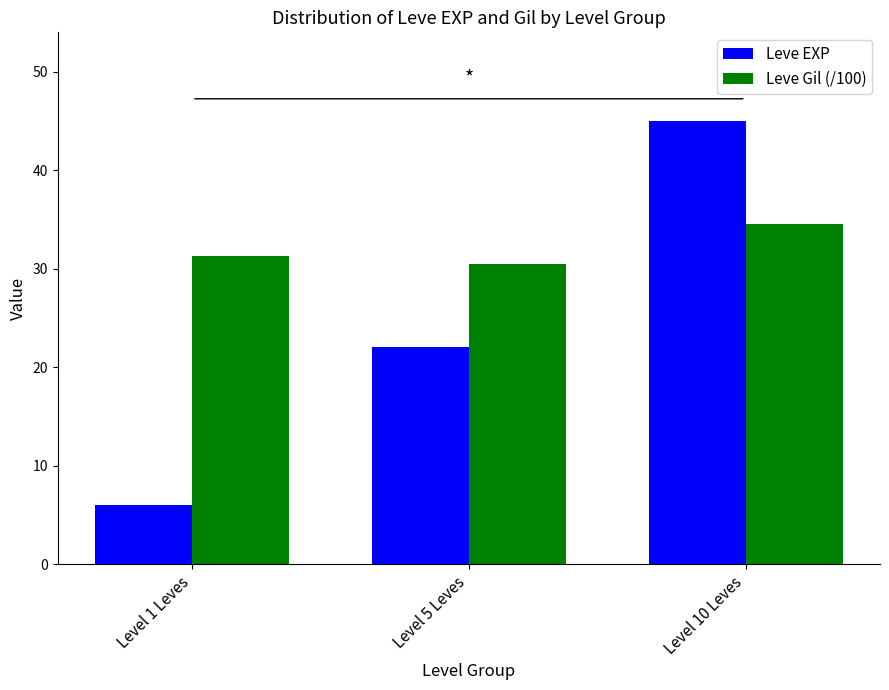

Read the Leve Gil (/100) value at Level 1 Leves.

31.3